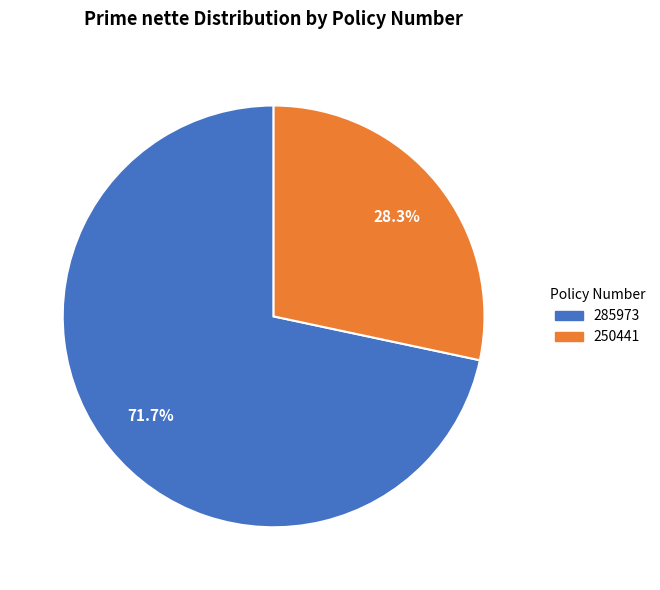

To the nearest percent, what portion does 250441 represent?

28%